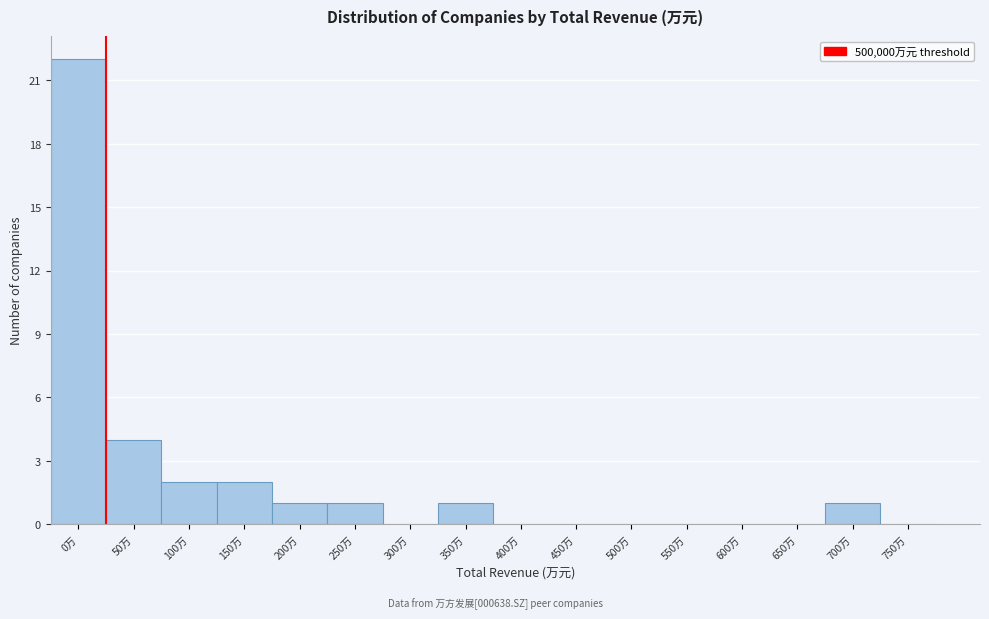

Reading left to right, extract all data points from this chart.

0万=22	50万=4	100万=2	150万=2	200万=1	250万=1	300万=0	350万=1	400万=0	450万=0	500万=0	550万=0	600万=0	650万=0	700万=1	750万=0